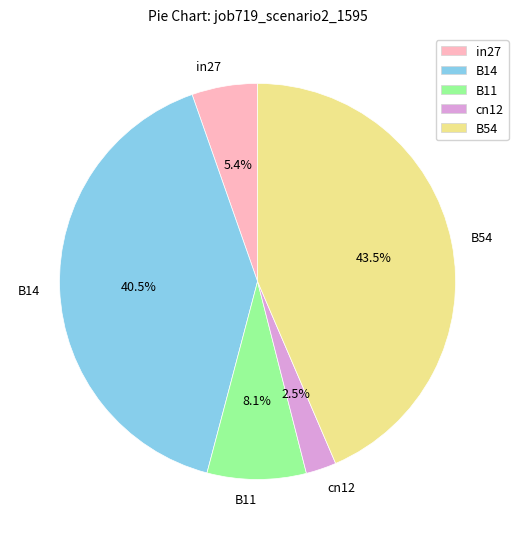

Count the number of slices in the pie.

5